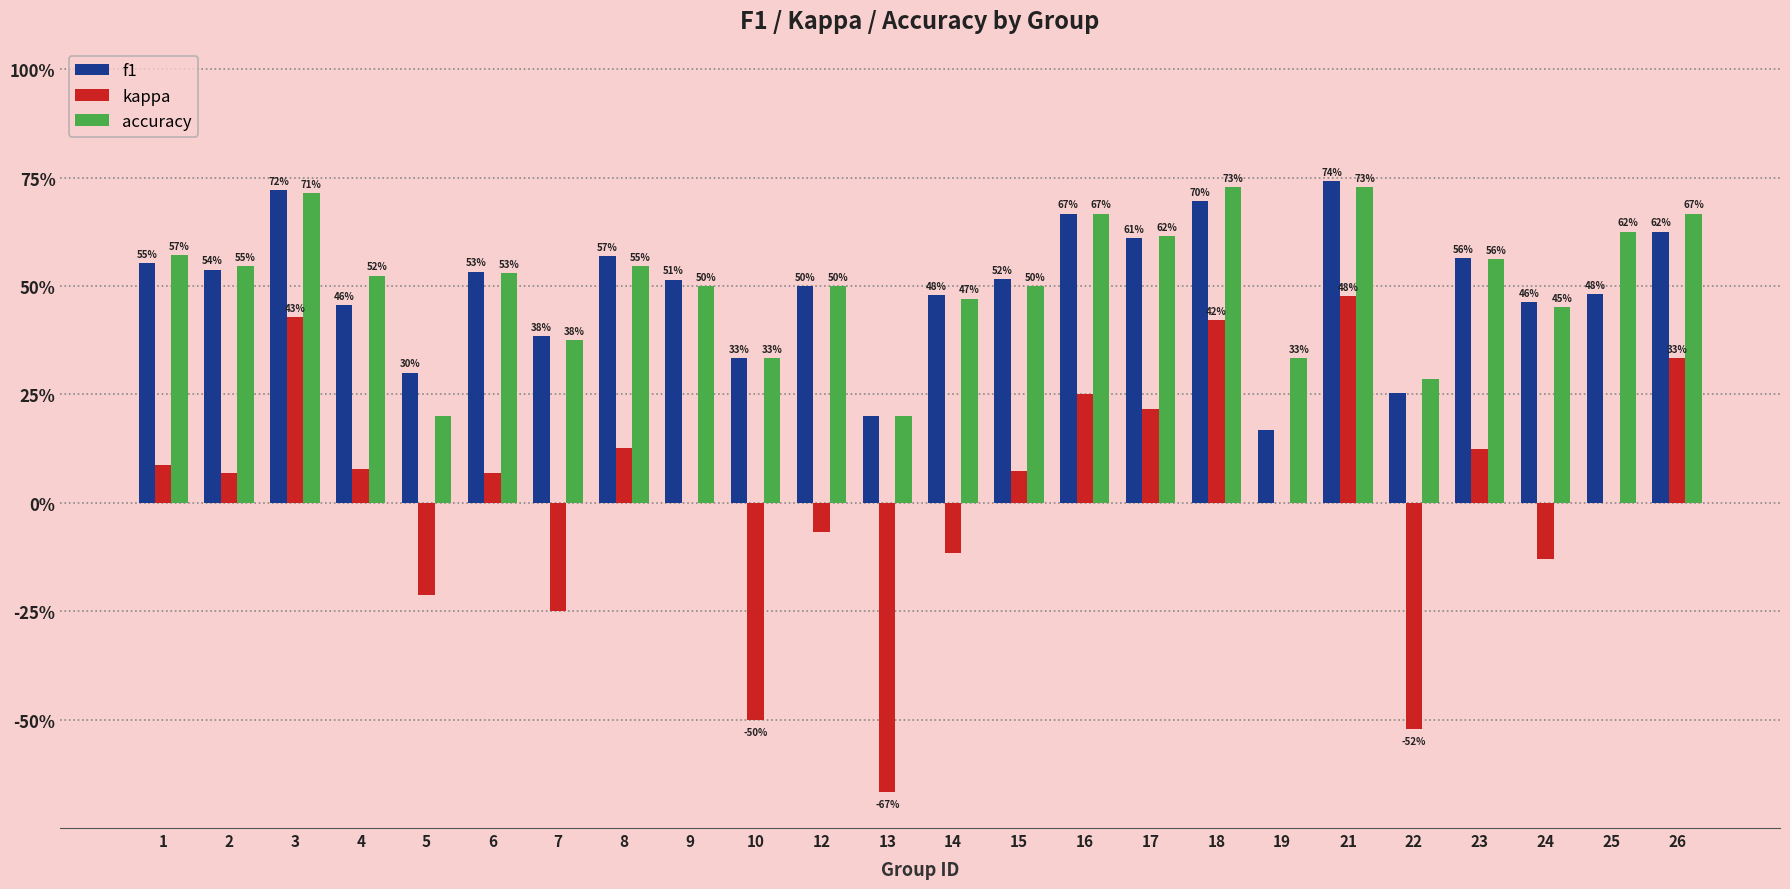

The value of accuracy at 18 is 0.7. True or false?

True